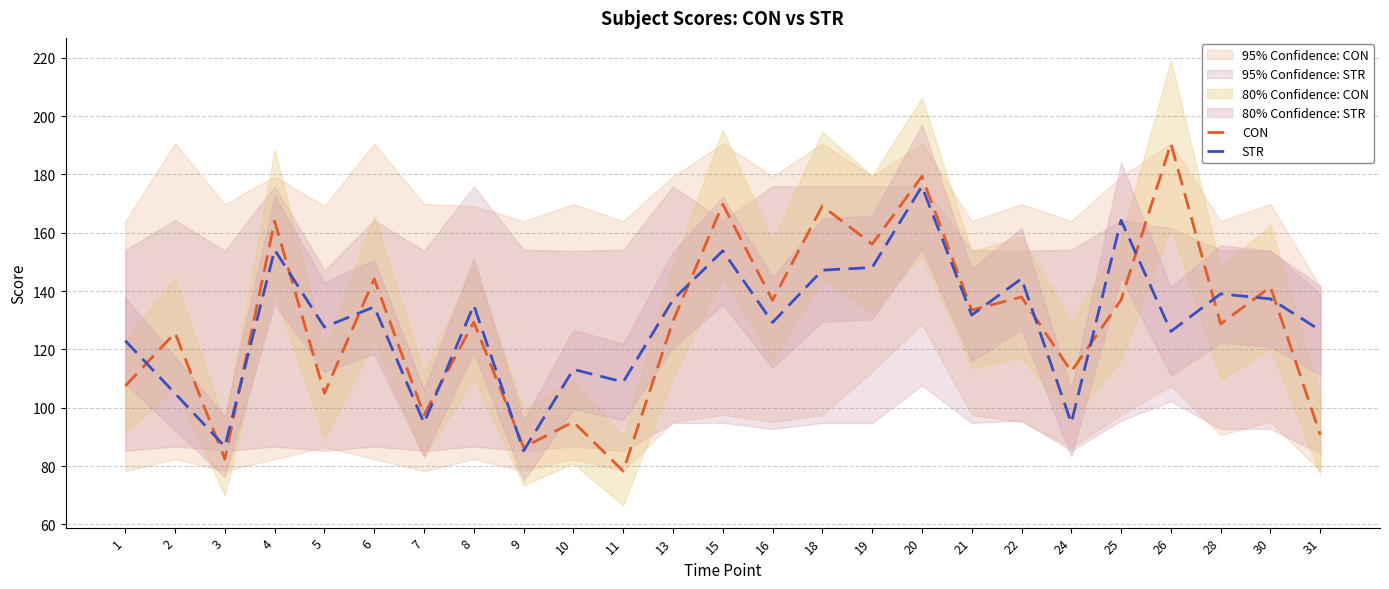

At how many categories does at least one series exceed 177?

2